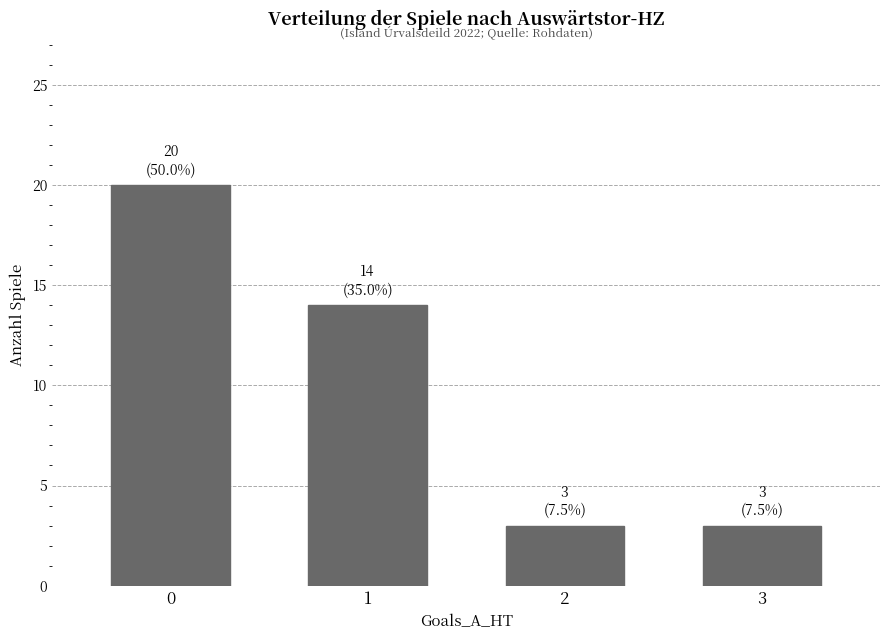

Approximately how many times larger is the value at 2 compared to 1?

0.2